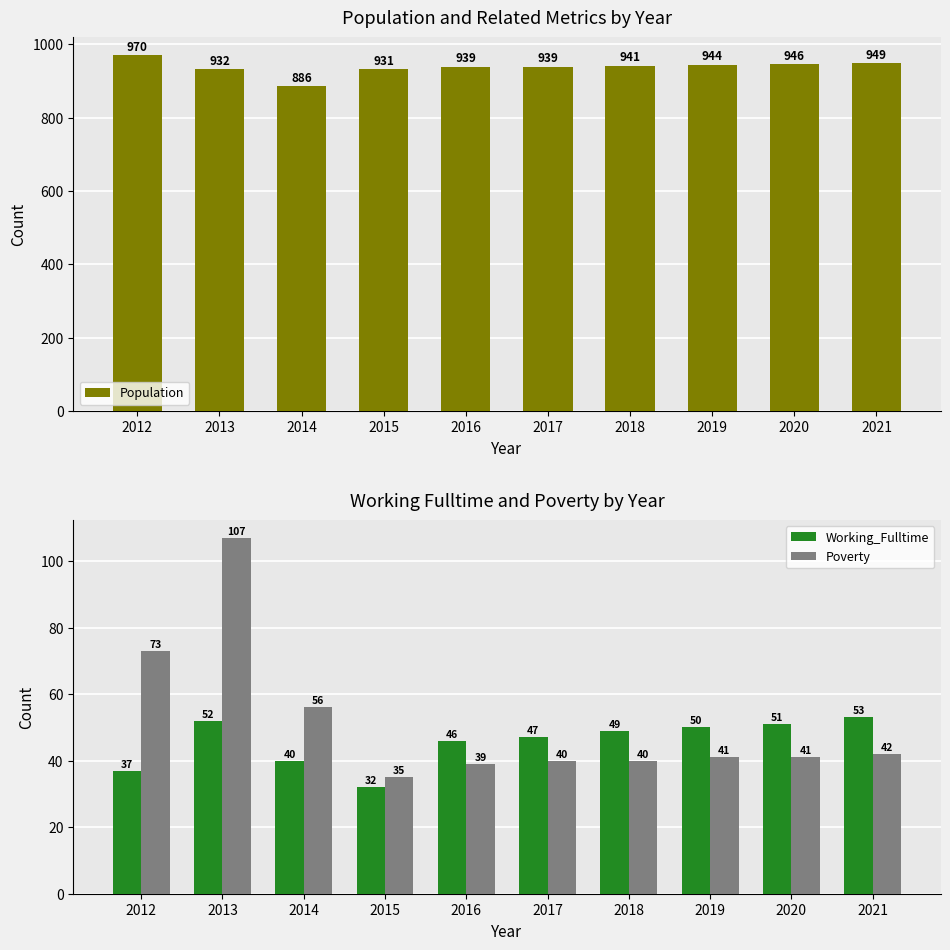

At which category is the sum across all series the highest?

2013